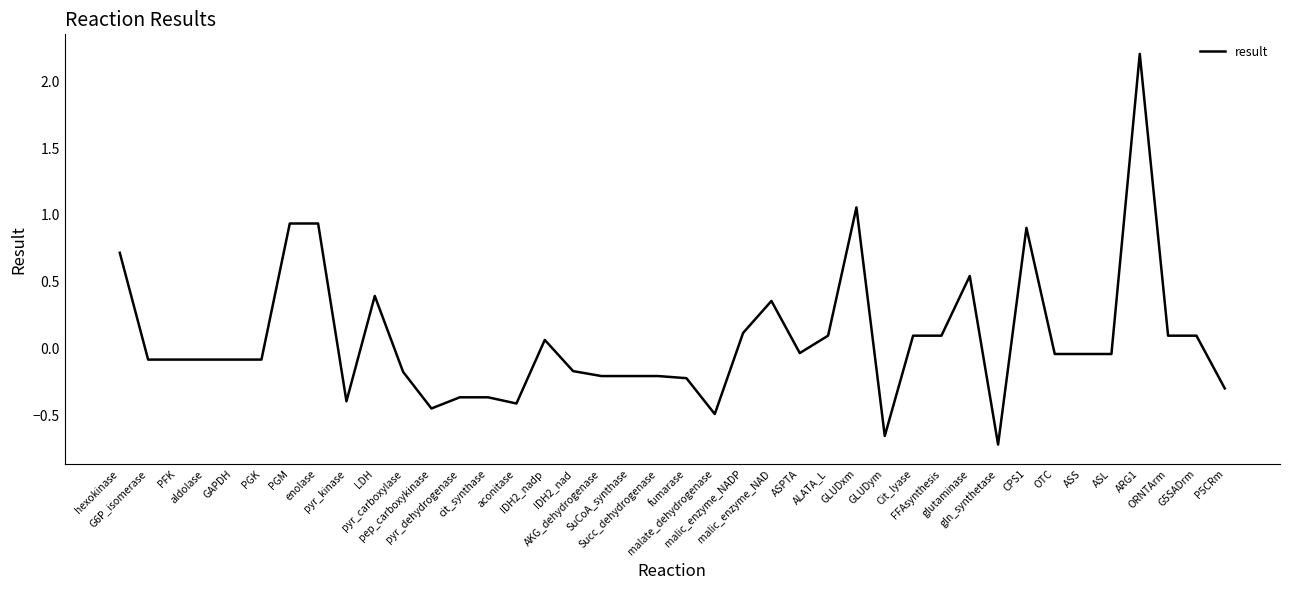

What is the greatest value displayed?

2.2